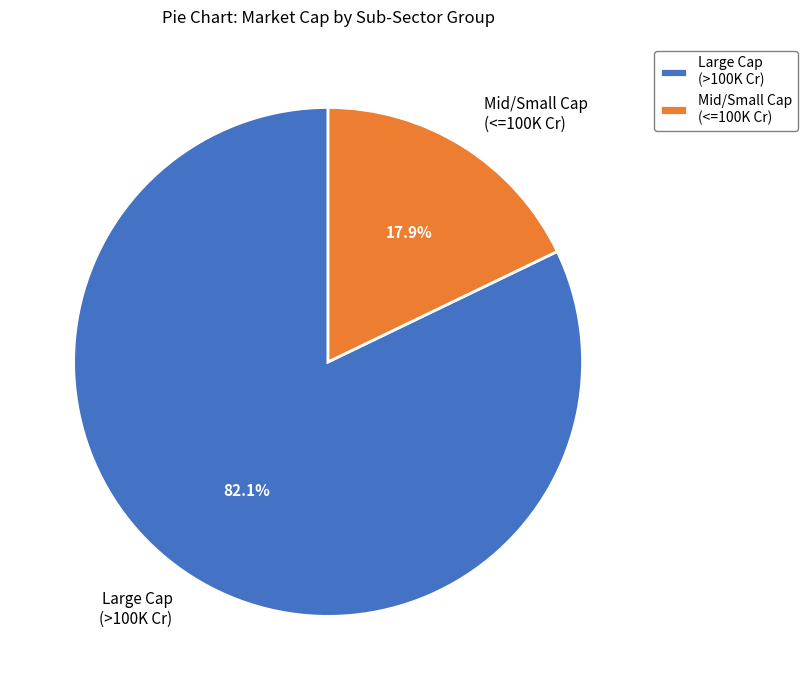

Which has a higher value, Mid/Small Cap (<=100K Cr) or Large Cap (>100K Cr)?

Large Cap (>100K Cr)